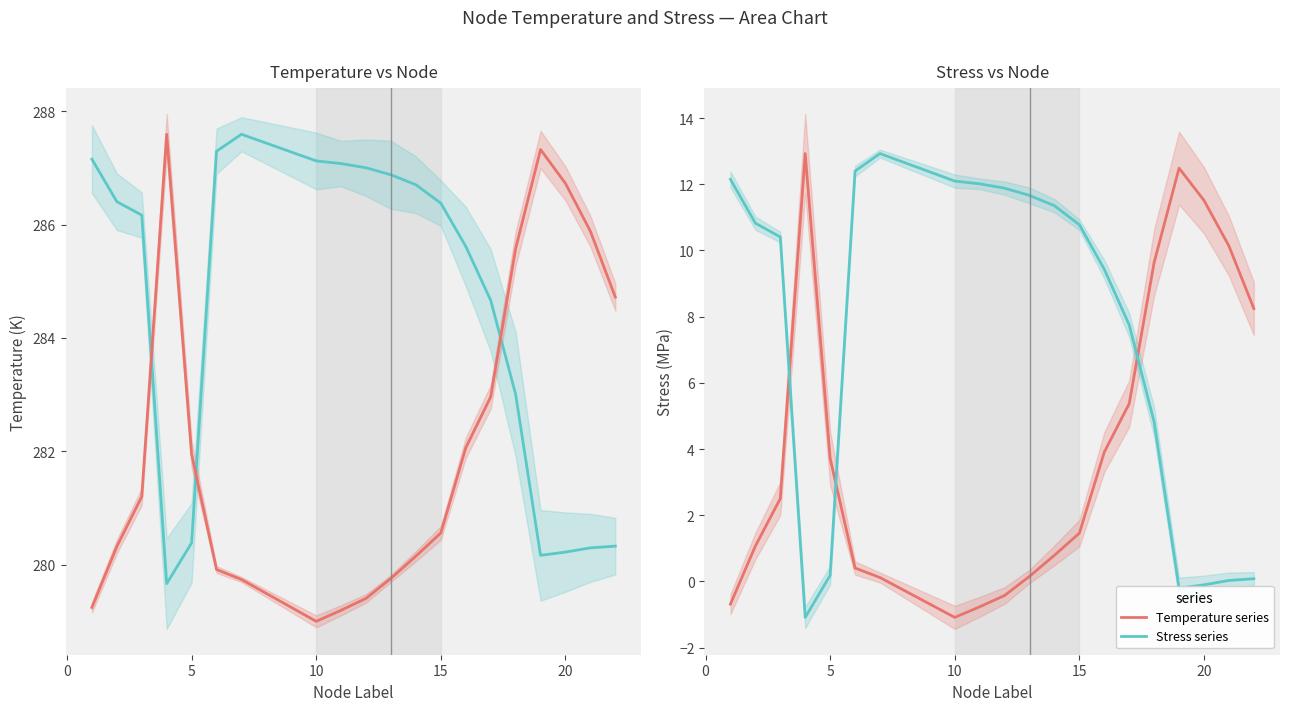

Is the value of Stress (MPa) at 17 greater than the value of Temperature (K) at 10?

No